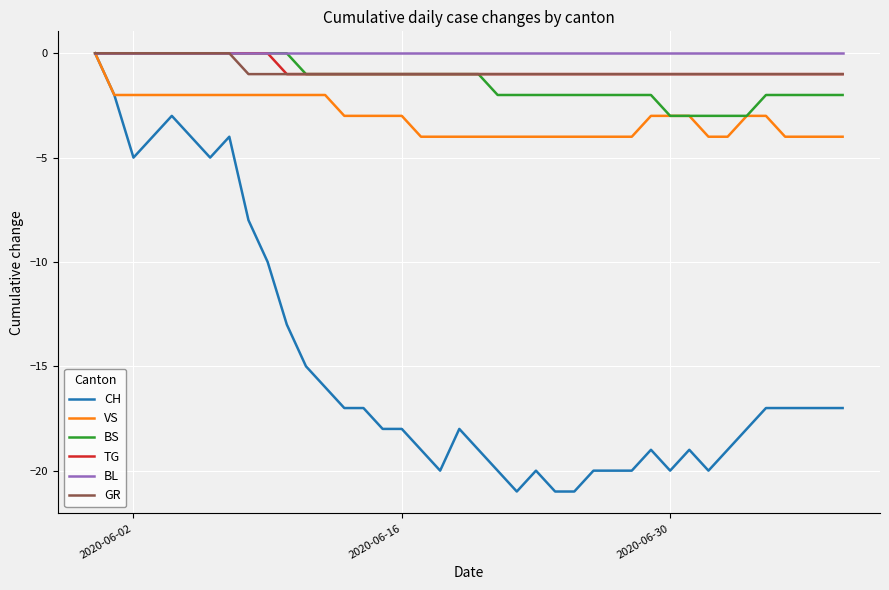

Reading left to right, extract all data points from this chart.

CH: 0	-2	-5	-4	-3	-4	-5	-4	-8	-10	-13	-15	-16	-17	-17	-18	-18	-19	-20	-18	-19	-20	-21	-20	-21	-21	-20	-20	-20	-19	-20	-19	-20	-19	-18	-17	-17	-17	-17	-17
VS: 0	-2	-2	-2	-2	-2	-2	-2	-2	-2	-2	-2	-2	-3	-3	-3	-3	-4	-4	-4	-4	-4	-4	-4	-4	-4	-4	-4	-4	-3	-3	-3	-4	-4	-3	-3	-4	-4	-4	-4
BS: 0	0	0	0	0	0	0	0	0	0	0	-1	-1	-1	-1	-1	-1	-1	-1	-1	-1	-2	-2	-2	-2	-2	-2	-2	-2	-2	-3	-3	-3	-3	-3	-2	-2	-2	-2	-2
TG: 0	0	0	0	0	0	0	0	0	0	-1	-1	-1	-1	-1	-1	-1	-1	-1	-1	-1	-1	-1	-1	-1	-1	-1	-1	-1	-1	-1	-1	-1	-1	-1	-1	-1	-1	-1	-1
BL: 0	0	0	0	0	0	0	0	0	0	0	0	0	0	0	0	0	0	0	0	0	0	0	0	0	0	0	0	0	0	0	0	0	0	0	0	0	0	0	0
GR: 0	0	0	0	0	0	0	0	-1	-1	-1	-1	-1	-1	-1	-1	-1	-1	-1	-1	-1	-1	-1	-1	-1	-1	-1	-1	-1	-1	-1	-1	-1	-1	-1	-1	-1	-1	-1	-1